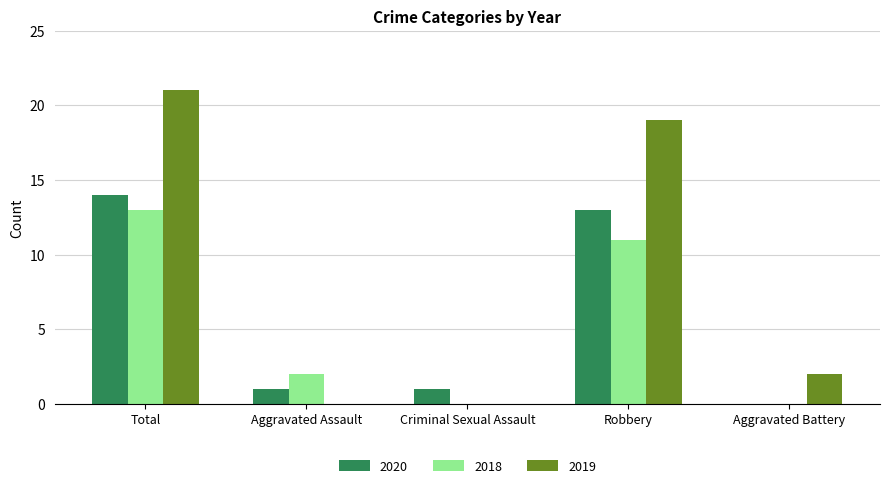

The 2018 series shows 0 at Aggravated Battery. True or false?

True